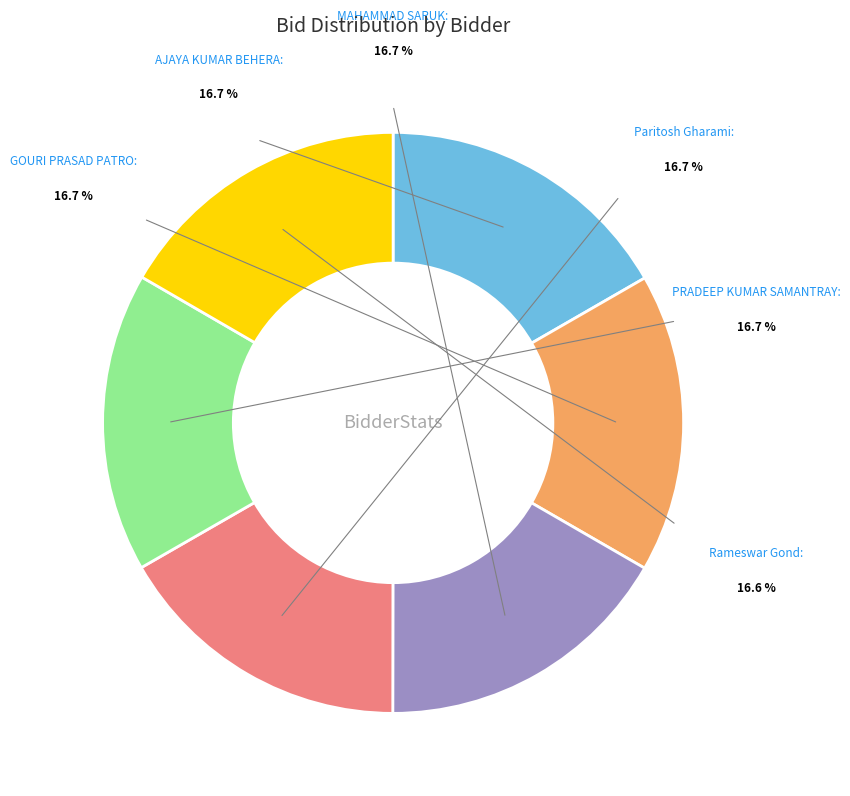

The Rameswar Gond slice represents 17% of the pie. True or false?

True